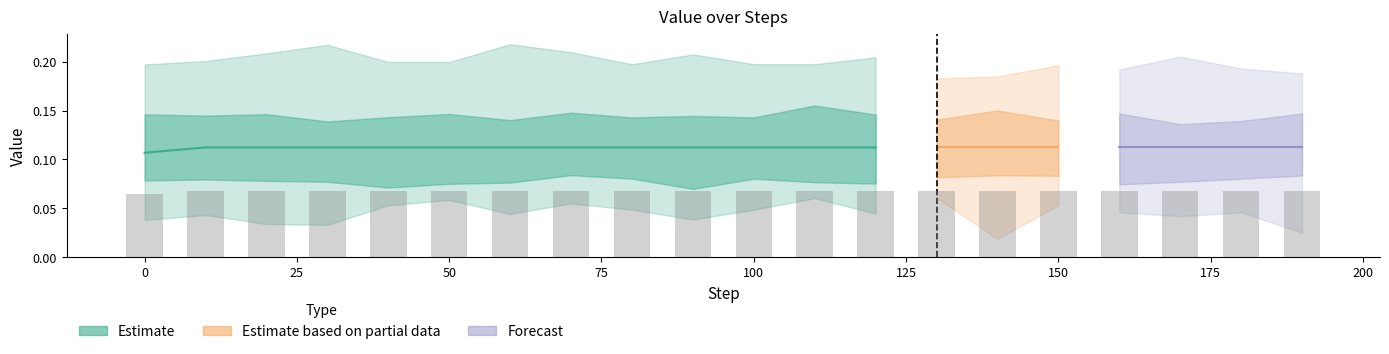

What is the smallest value displayed?

0.1